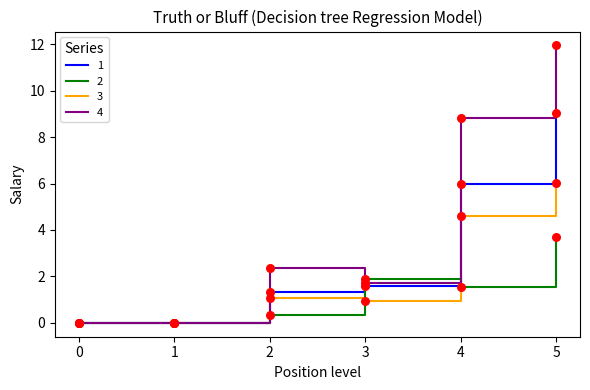

Which series changed the most between 3 and 5?

4